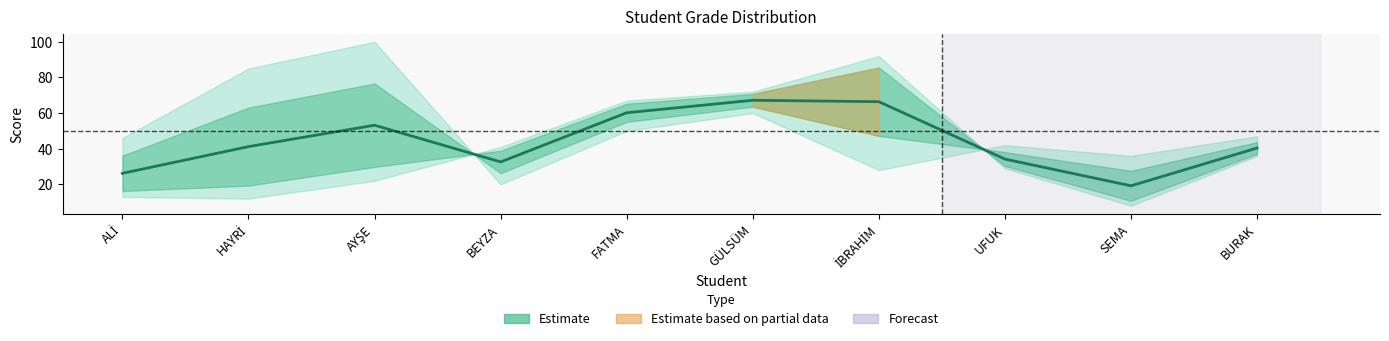

At which category does the data reach its first local peak?

AYŞE